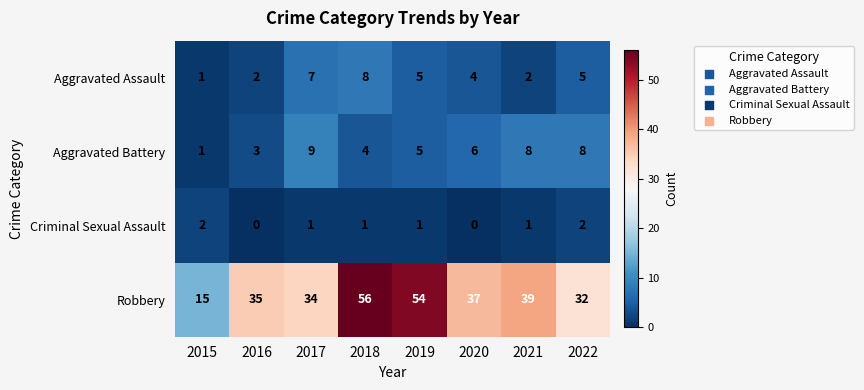

At which label is Aggravated Assault closest to 4?

2020